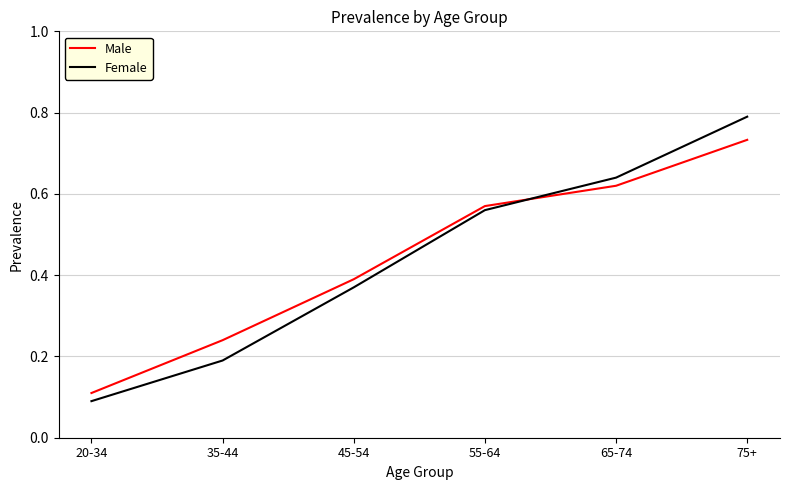

True or false: Male and Female cross at least once.

True